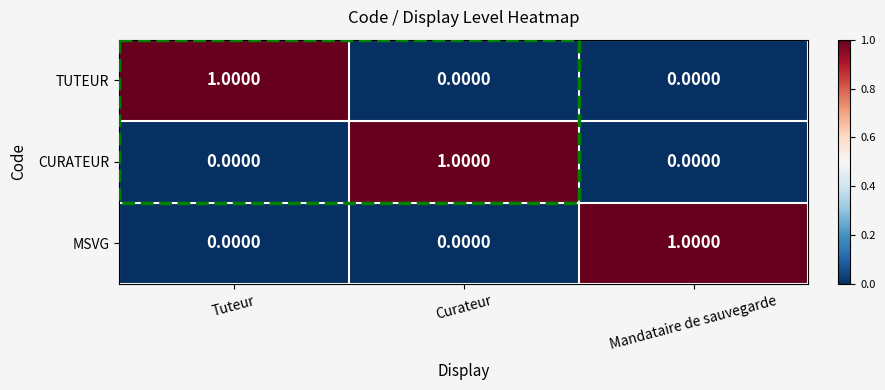

What is the total value across all series at Mandataire de sauvegarde?

1